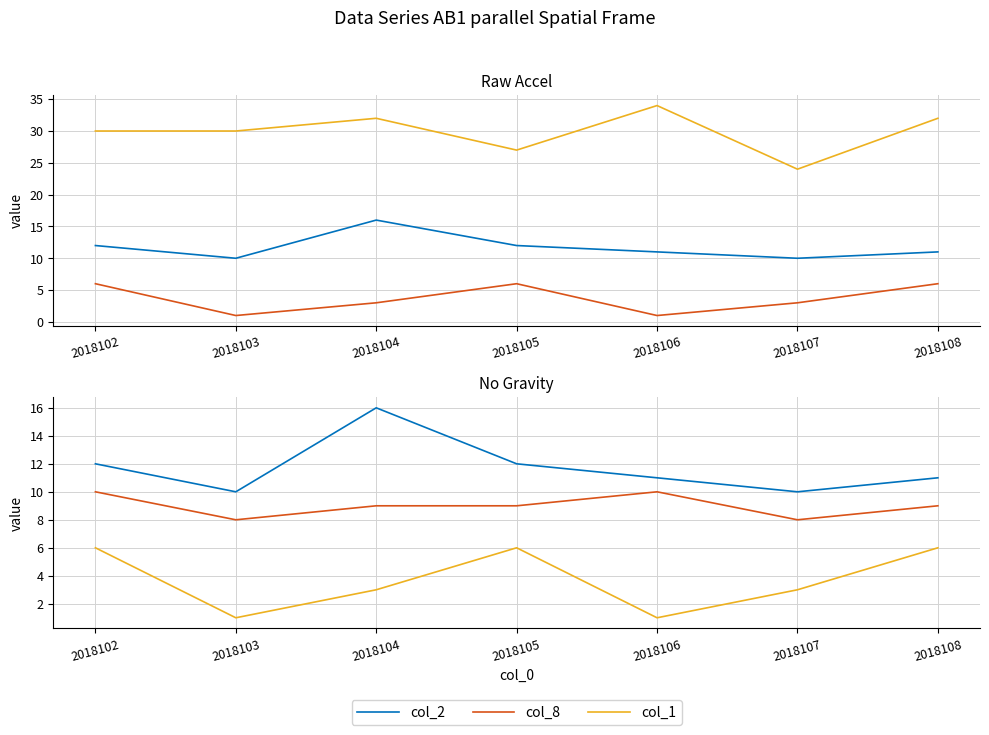

What is the smallest value displayed?

1